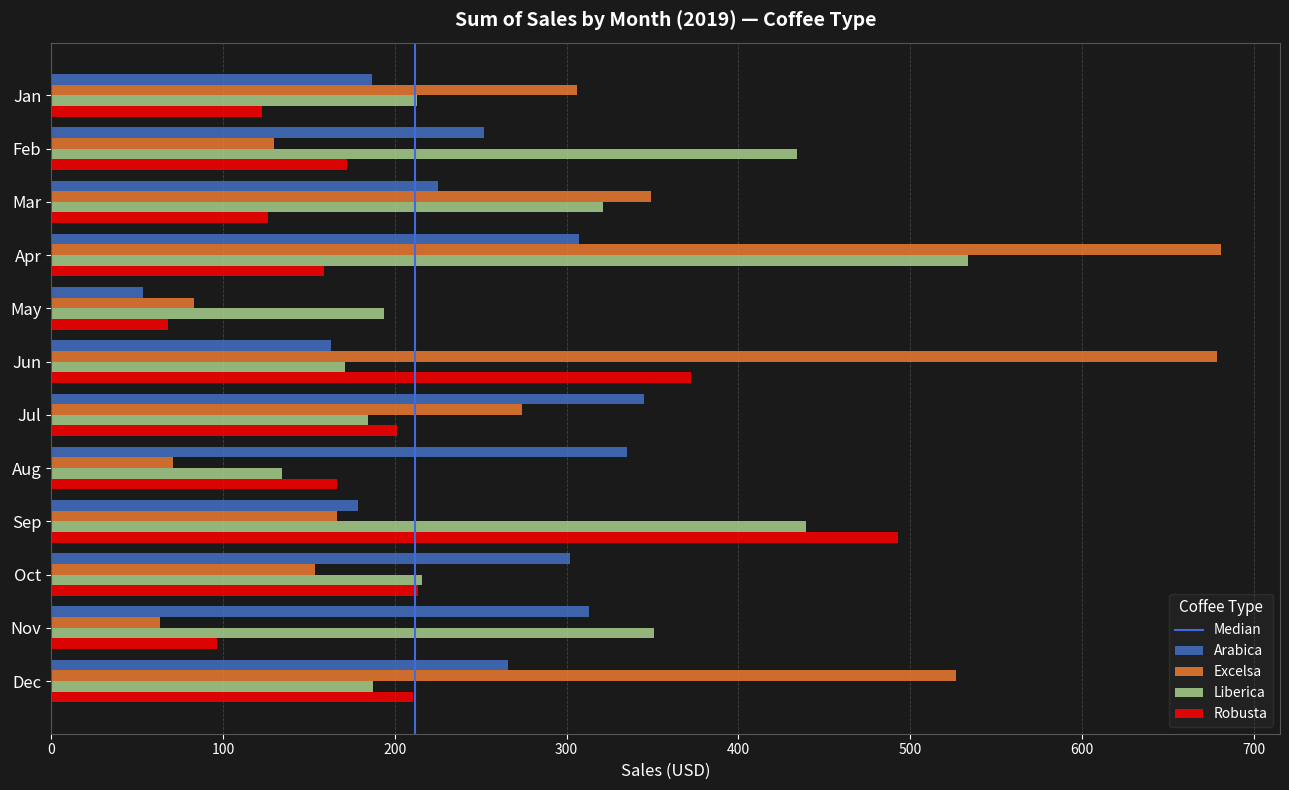

Which series changed the most between Jan and Apr?

Excelsa